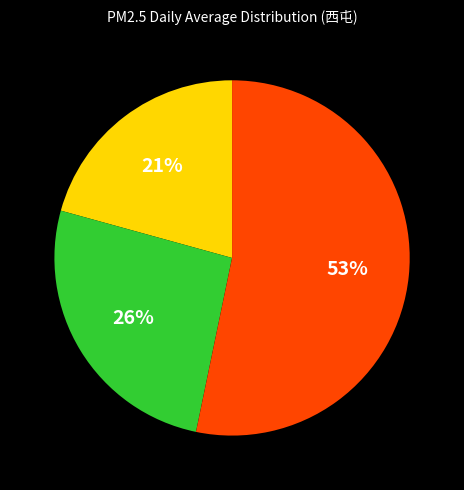

Does any single category account for the majority?

Yes